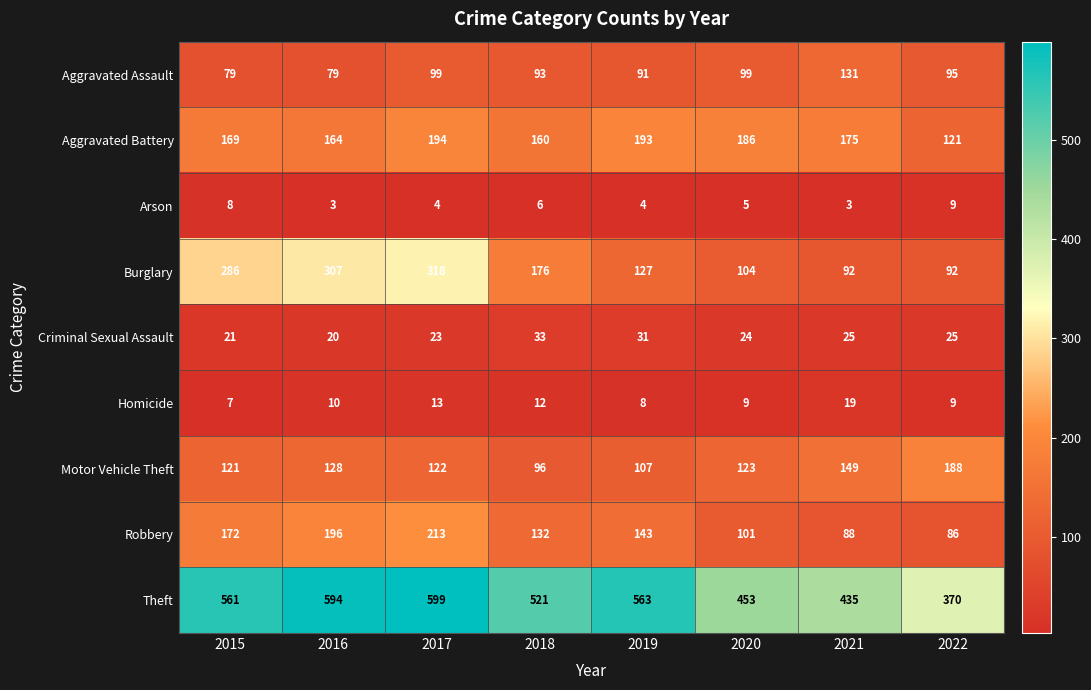

List the series in order of their peak value, lowest first.

Arson, Homicide, Criminal Sexual Assault, Aggravated Assault, Motor Vehicle Theft, Aggravated Battery, Robbery, Burglary, Theft